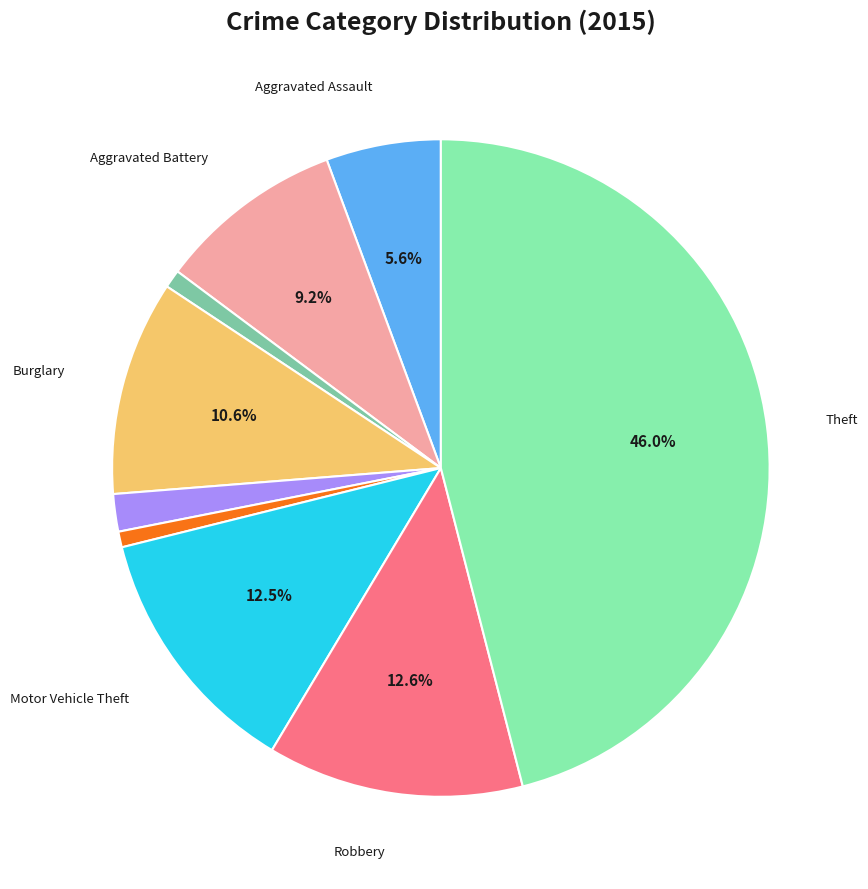

Is there a majority slice in this chart?

No